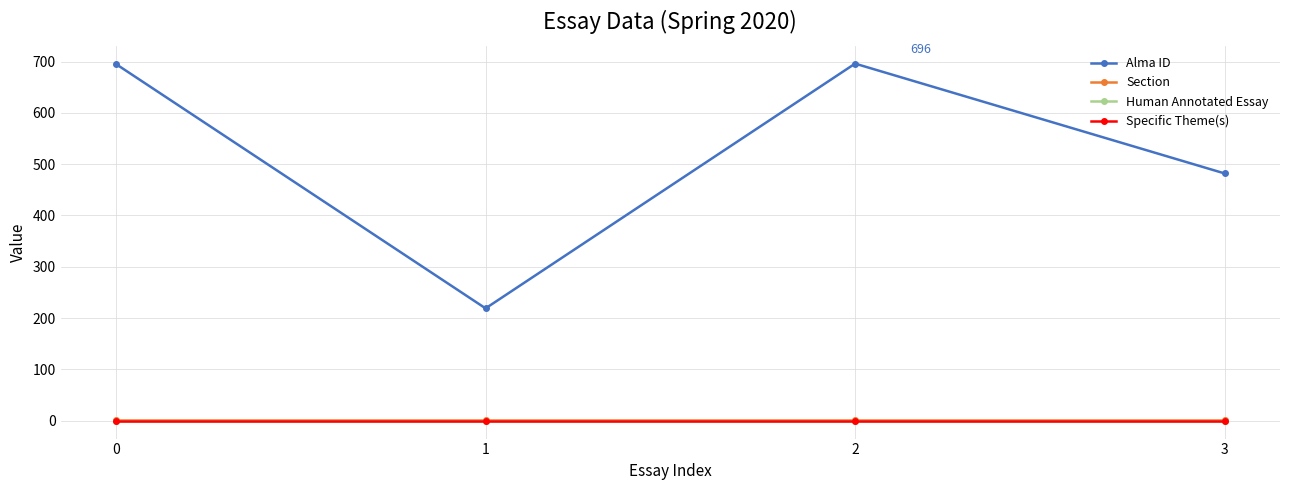

Reading left to right, extract all data points from this chart.

Alma ID: 0=695	1=219	2=696	3=482
Section: 0=1	1=1	2=1	3=1
Human Annotated Essay: 0=0	1=0	2=0	3=0
Specific Theme(s): 0=0	1=0	2=0	3=0